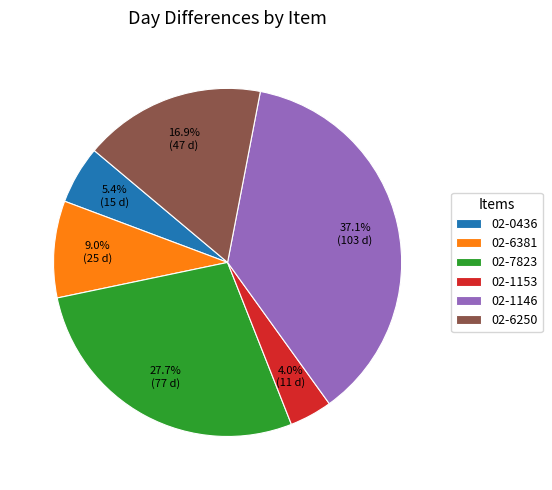

What portion of the pie excludes 02-6250?

83.1%